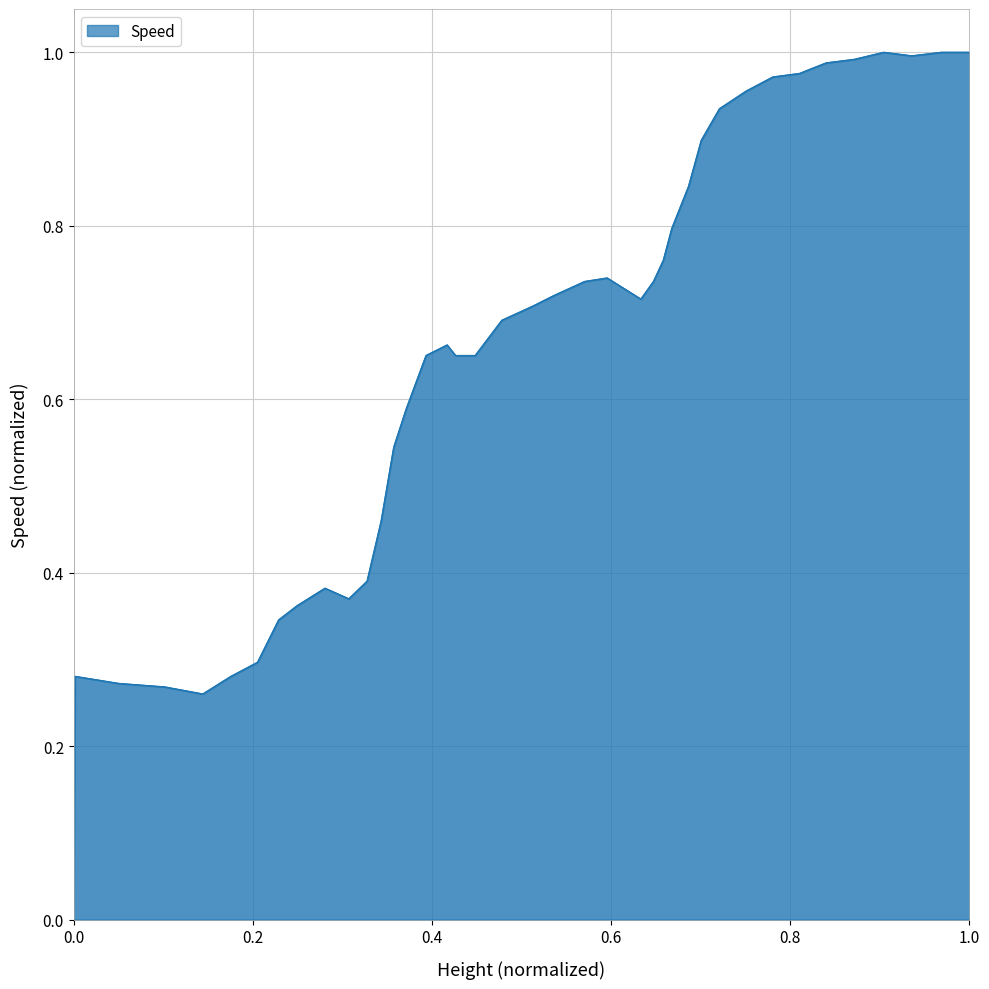

Does the chart have visible grid lines?

Yes